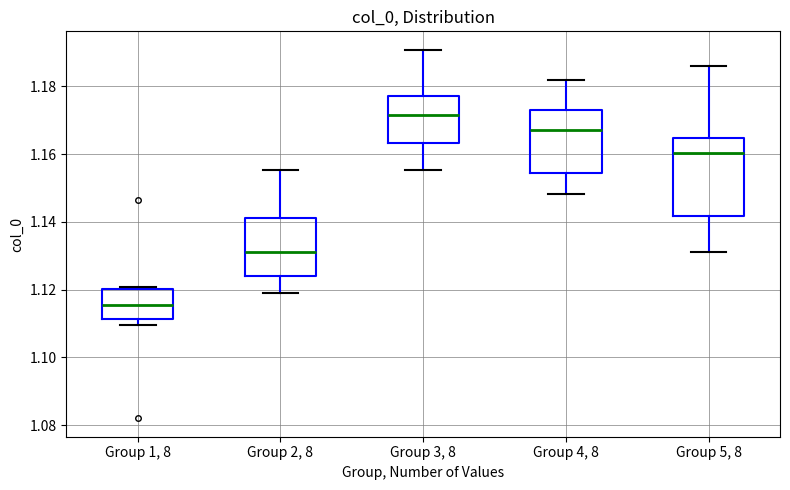

Reading left to right, transcribe this box plot: for each box, give where its median line is, the range the box spans, and where its two whiskers end, as read against the y-axis. The values are not printed on the chart, so give them approximately, as read against the axis.

Group 1, 8: median 1.116, box 1.112 to 1.120, whiskers 1.110 to 1.120 (just above the box's upper edge)
Group 2, 8: median 1.132, box 1.124 to 1.142, whiskers 1.120 to 1.156
Group 3, 8: median 1.172, box 1.164 to 1.178, whiskers 1.156 to 1.190
Group 4, 8: median 1.168, box 1.154 to 1.174, whiskers 1.148 to 1.182
Group 5, 8: median 1.160, box 1.142 to 1.164, whiskers 1.132 to 1.186